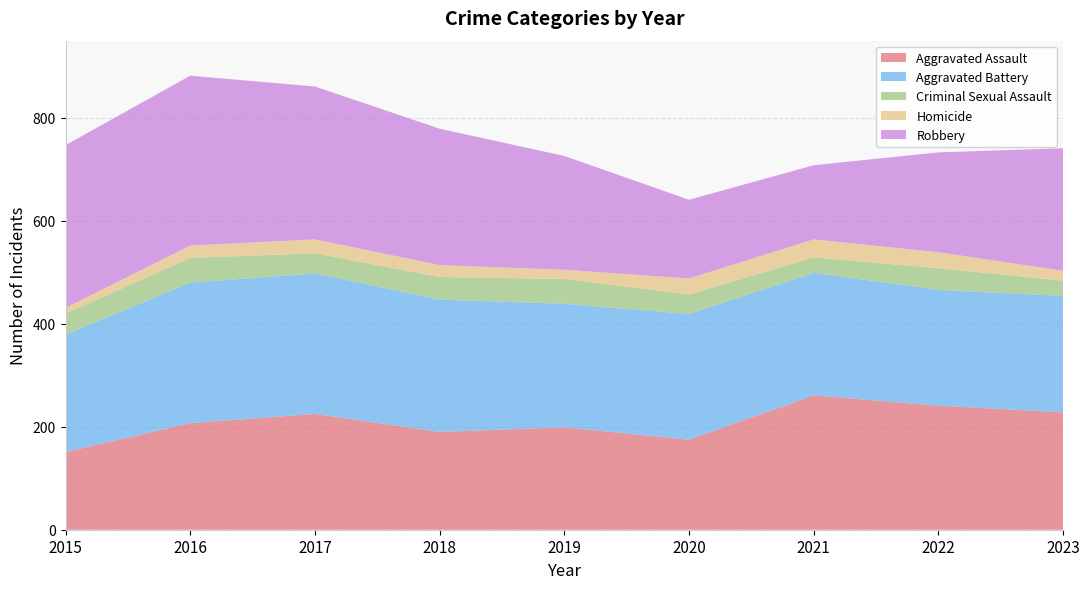

Reading right to left, what are all the values shown in this chart?

Aggravated Assault: 2023=228	2022=241	2021=261	2020=175	2019=199	2018=190	2017=225	2016=207	2015=151
Aggravated Battery: 2023=226	2022=225	2021=238	2020=244	2019=240	2018=257	2017=273	2016=273	2015=228
Criminal Sexual Assault: 2023=30	2022=42	2021=30	2020=38	2019=48	2018=44	2017=39	2016=48	2015=41
Homicide: 2023=19	2022=31	2021=35	2020=31	2019=18	2018=23	2017=27	2016=24	2015=11
Robbery: 2023=238	2022=194	2021=144	2020=153	2019=221	2018=265	2017=297	2016=330	2015=316